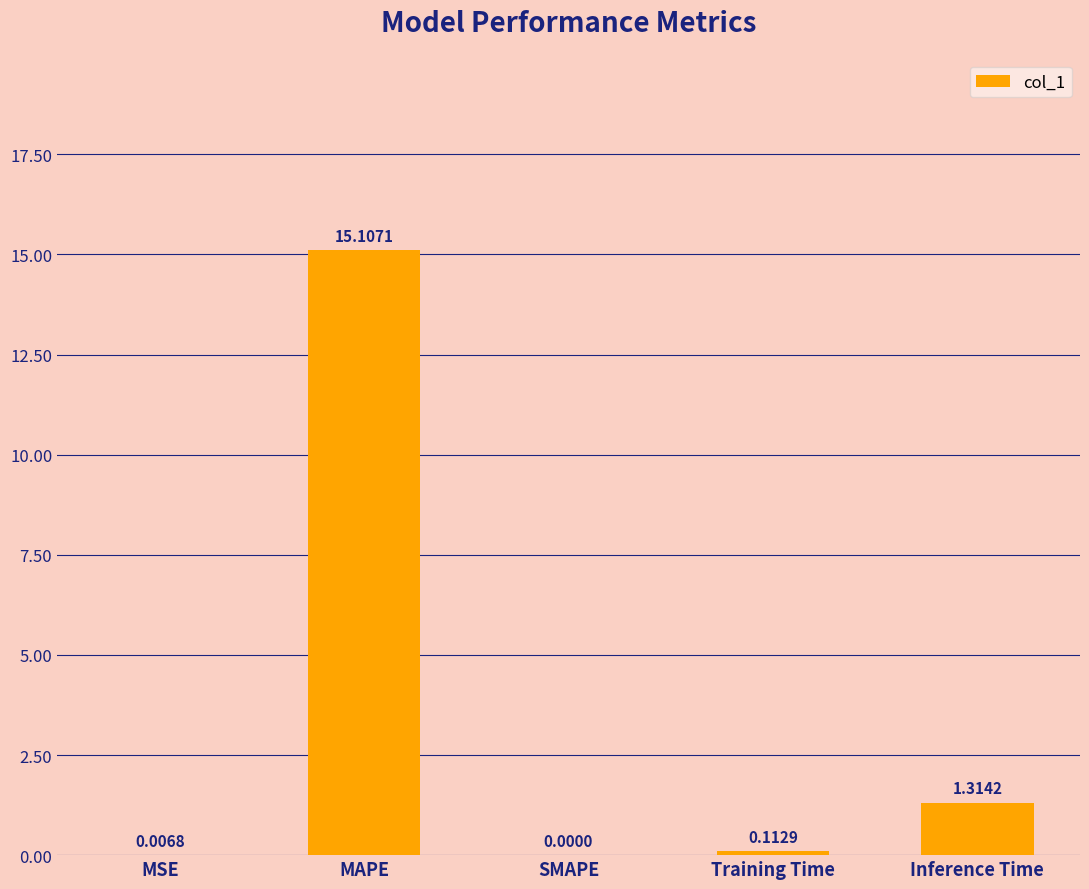

The chart shows a value of 0.0 at SMAPE. True or false?

True